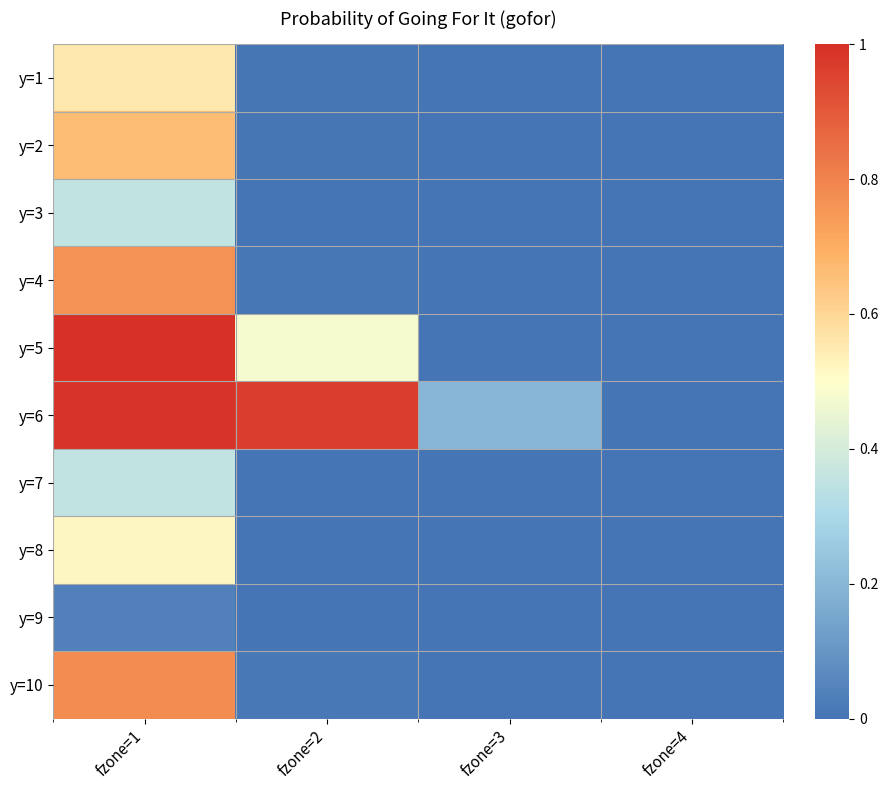

Reading left to right, extract all data points from this chart.

y=1: fzone=1=0.6	fzone=2=0.0	fzone=3=0.0	fzone=4=0.0
y=2: fzone=1=0.7	fzone=2=0.0	fzone=3=0.0	fzone=4=0.0
y=3: fzone=1=0.4	fzone=2=0.0	fzone=3=0.0	fzone=4=0.0
y=4: fzone=1=0.8	fzone=2=0.0	fzone=3=0.0	fzone=4=0.0
y=5: fzone=1=1.0	fzone=2=0.5	fzone=3=0.0	fzone=4=0.0
y=6: fzone=1=1.0	fzone=2=1.0	fzone=3=0.2	fzone=4=0.0
y=7: fzone=1=0.4	fzone=2=0.0	fzone=3=0.0	fzone=4=0.0
y=8: fzone=1=0.5	fzone=2=0.0	fzone=3=0.0	fzone=4=0.0
y=9: fzone=1=0.0	fzone=2=0.0	fzone=3=0.0	fzone=4=0.0
y=10: fzone=1=0.8	fzone=2=0.0	fzone=3=0.0	fzone=4=0.0